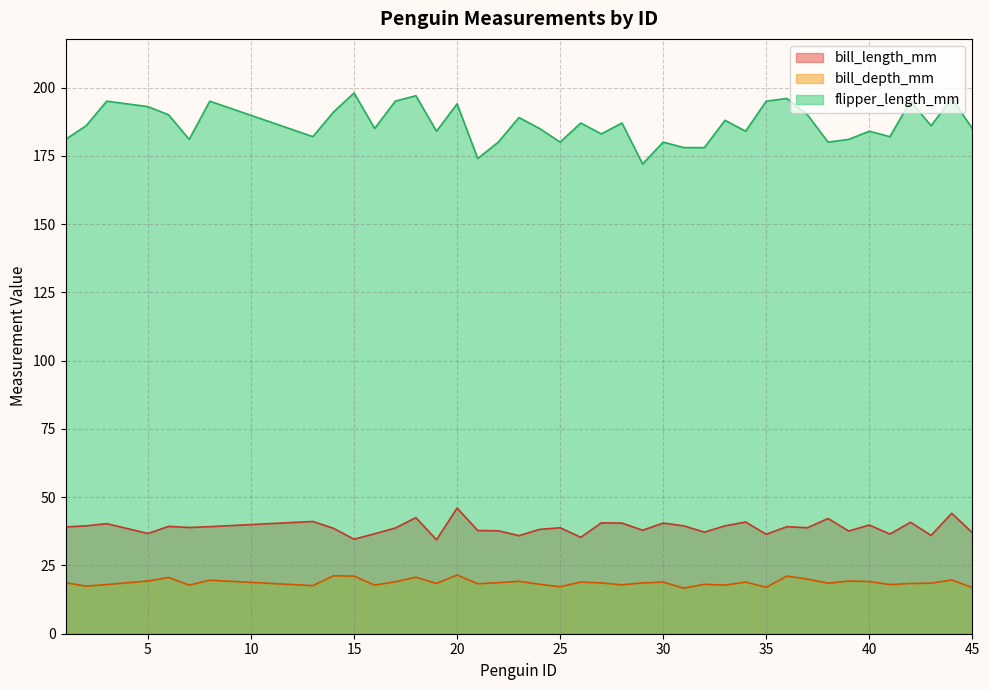

Where is the first local maximum for bill_depth_mm?

6